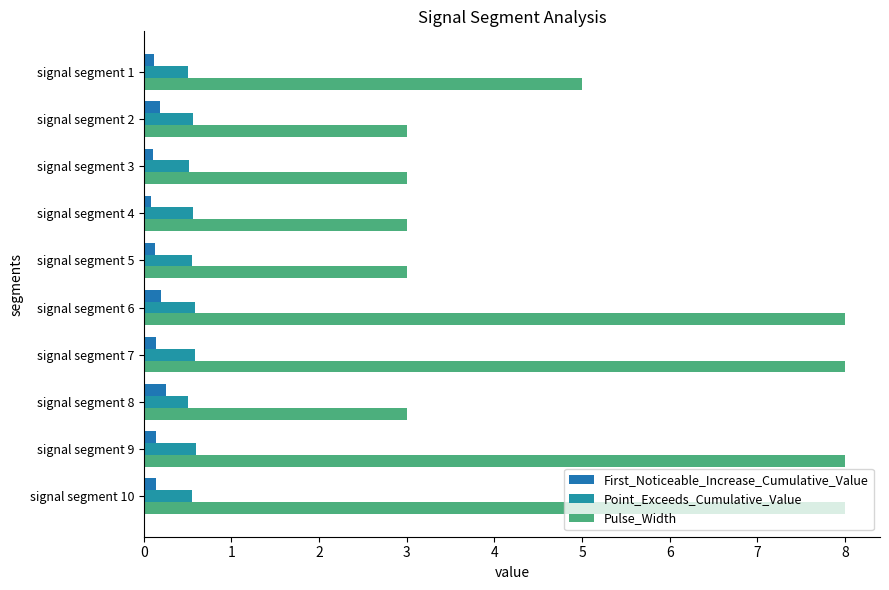

What is the difference between the second highest and second lowest values in the Point_Exceeds_Cumulative_Value series?

0.1